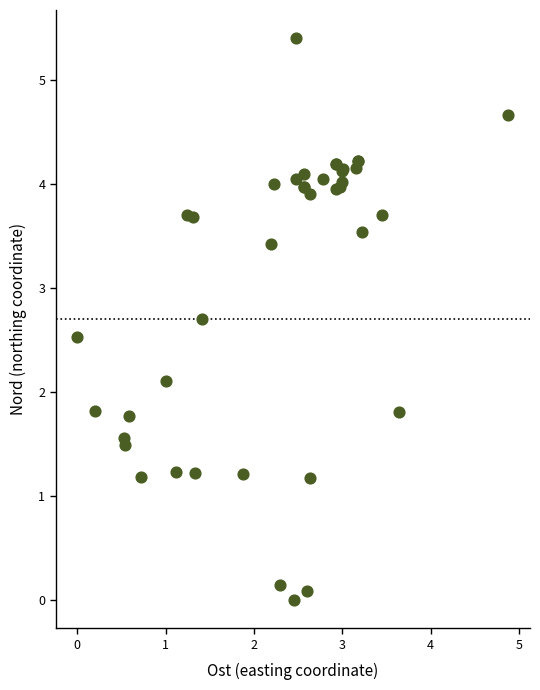

What Y value in the scatter plot is closest to 2?

2.1